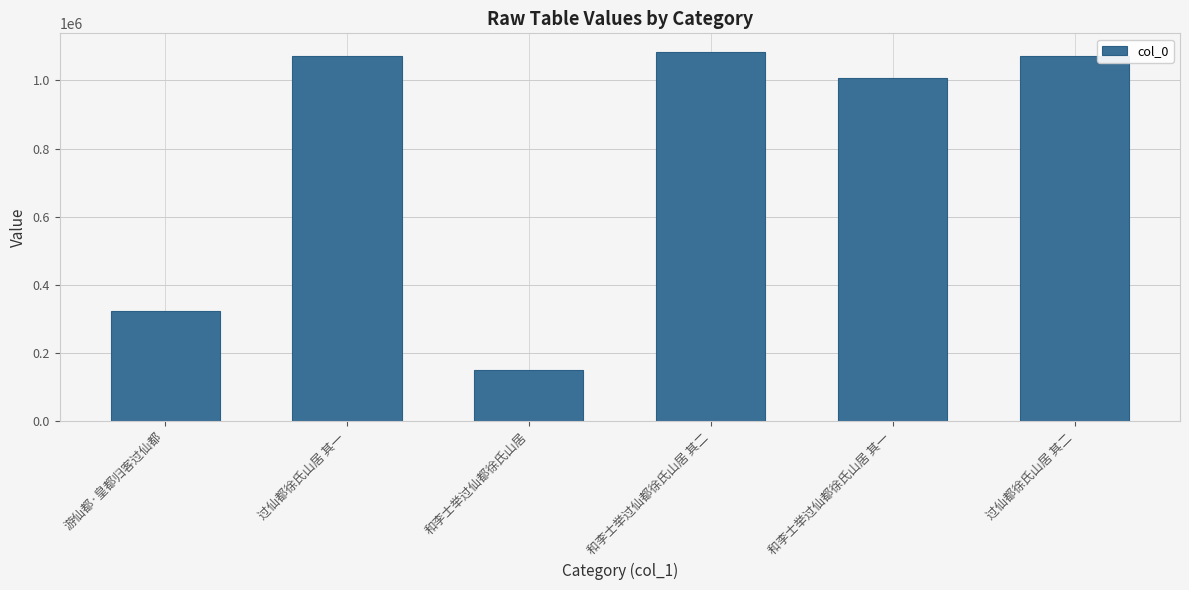

What is the difference between the maximum and minimum values?

932124